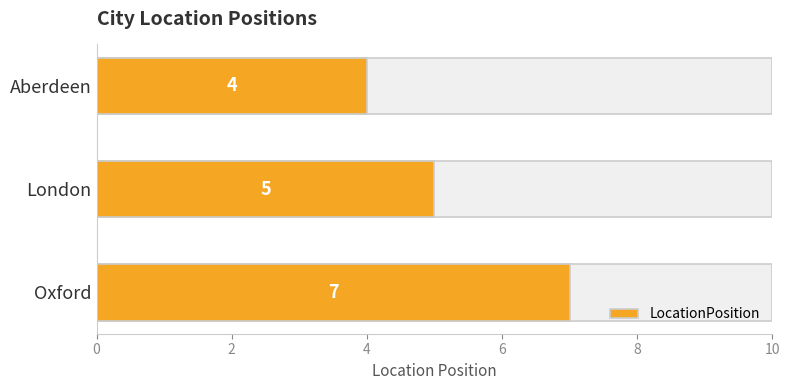

Is it true that the value at Aberdeen is 4?

True